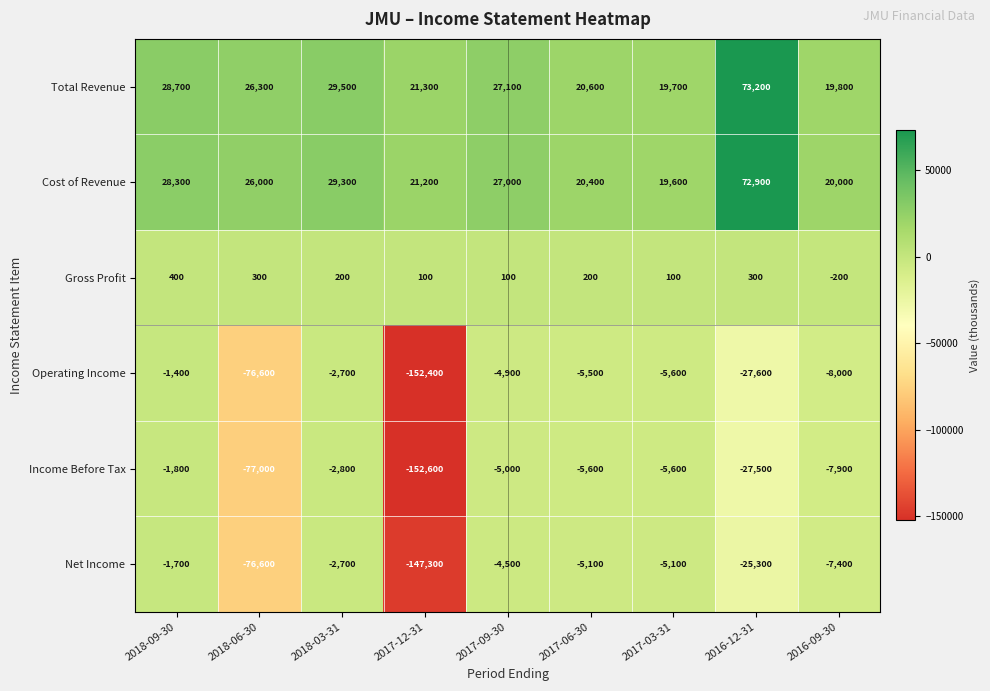

List the labels in order of Operating Income value, smallest first.

2017-12-31, 2018-06-30, 2016-12-31, 2016-09-30, 2017-03-31, 2017-06-30, 2017-09-30, 2018-03-31, 2018-09-30